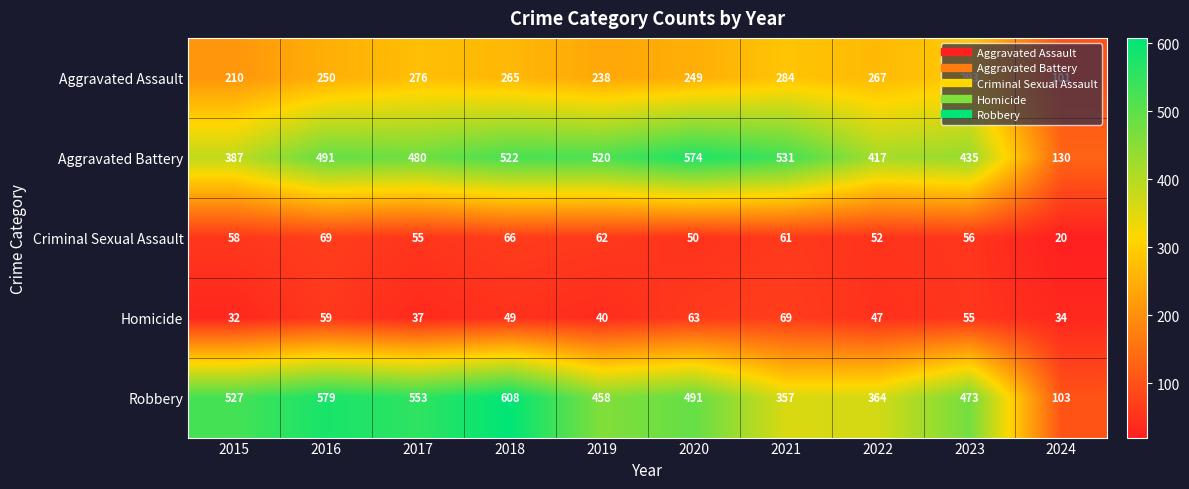

At which category is the sum across all series the highest?

2018